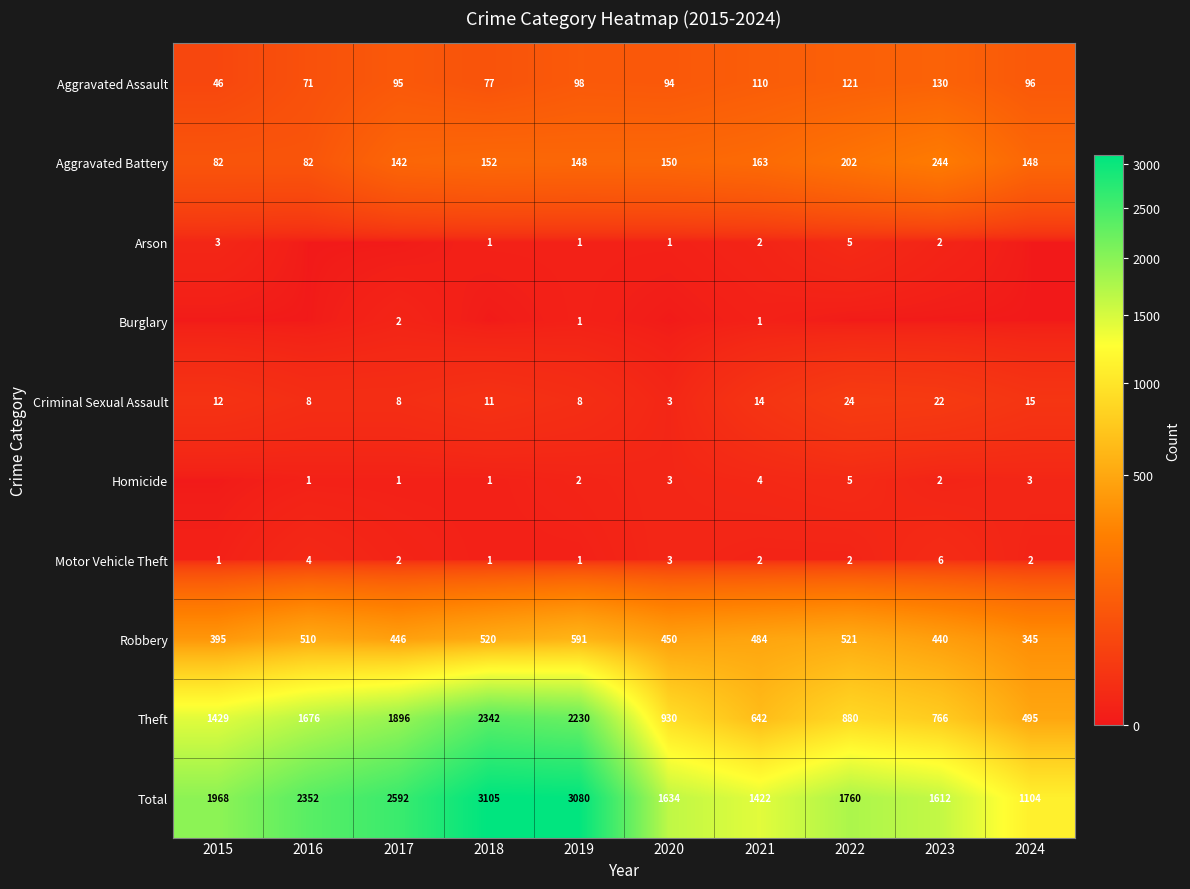

The value of Aggravated Battery at 2023 is 139. True or false?

False